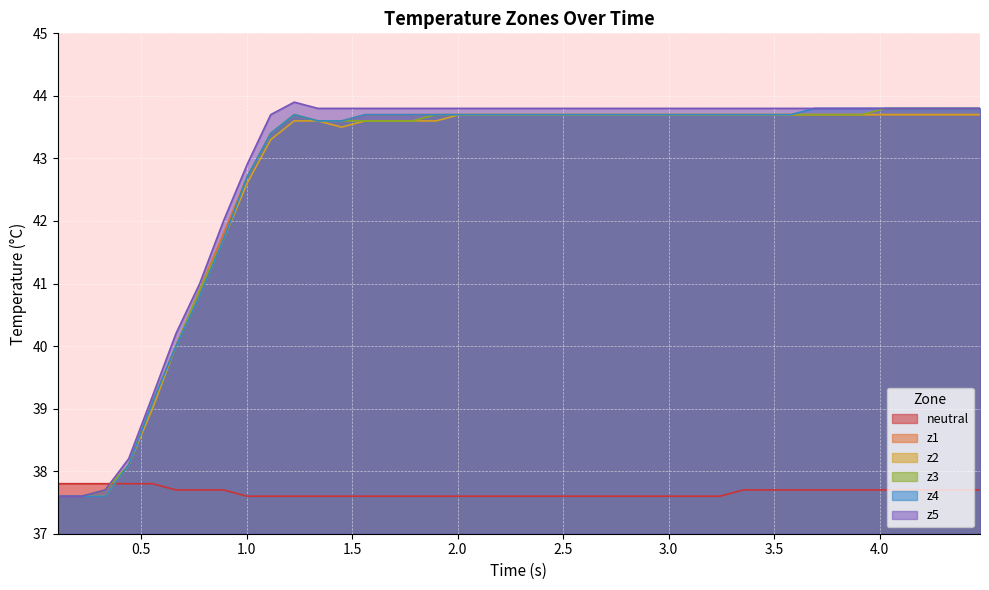

After their last crossing, which series has the higher values: z2 or neutral?

z2